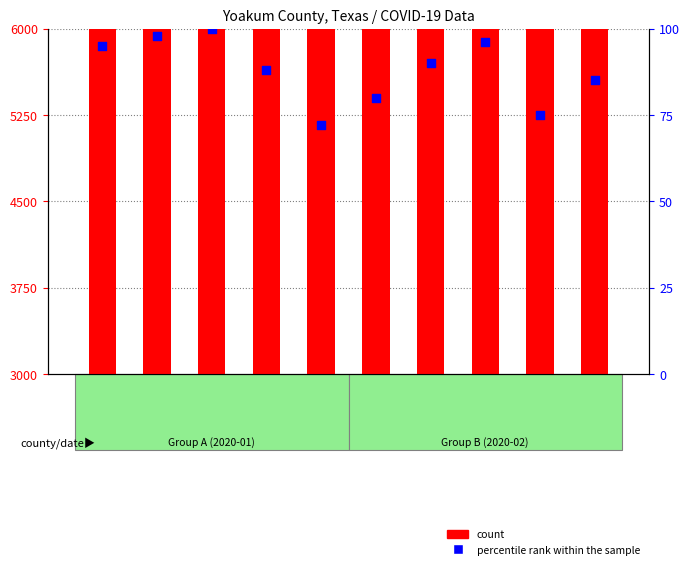

At which category is the sum across all series the highest?

2020-01-28